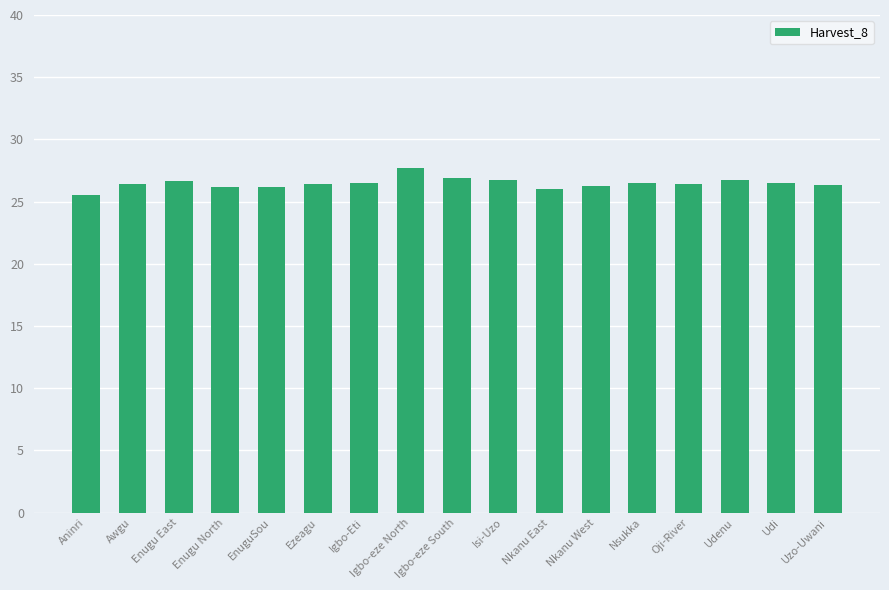

Count the number of data series in this chart.

1